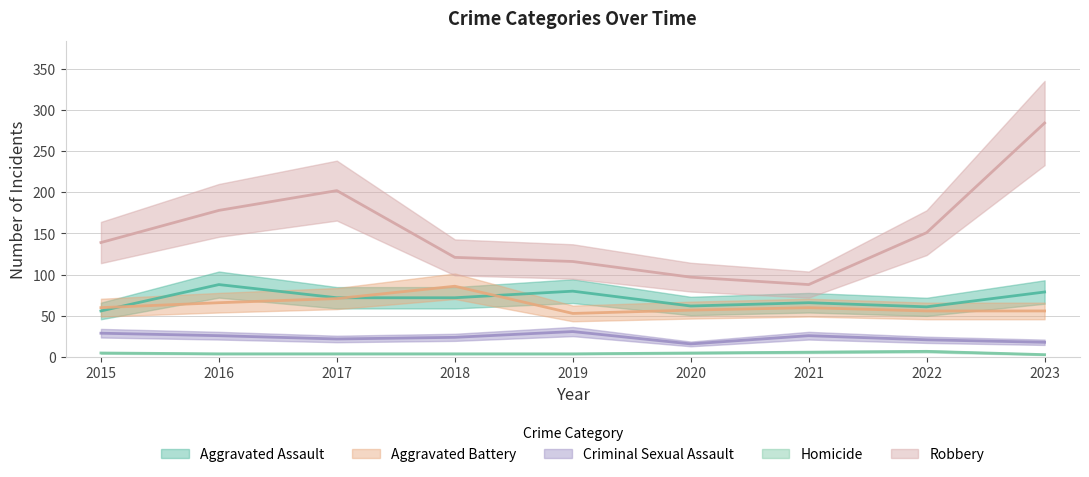

What is the minimum value for Criminal Sexual Assault?

16